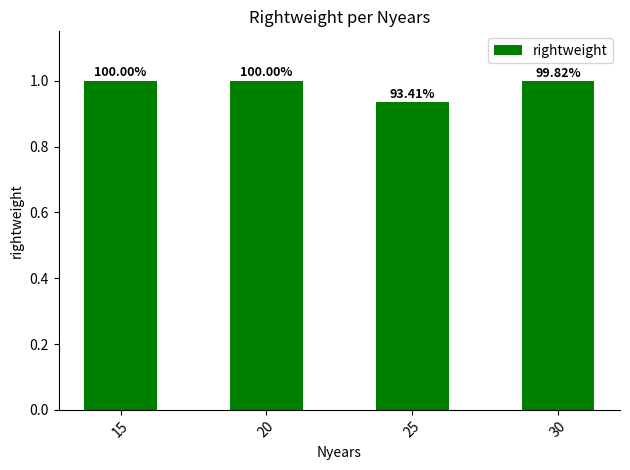

How many bars are there in total?

4